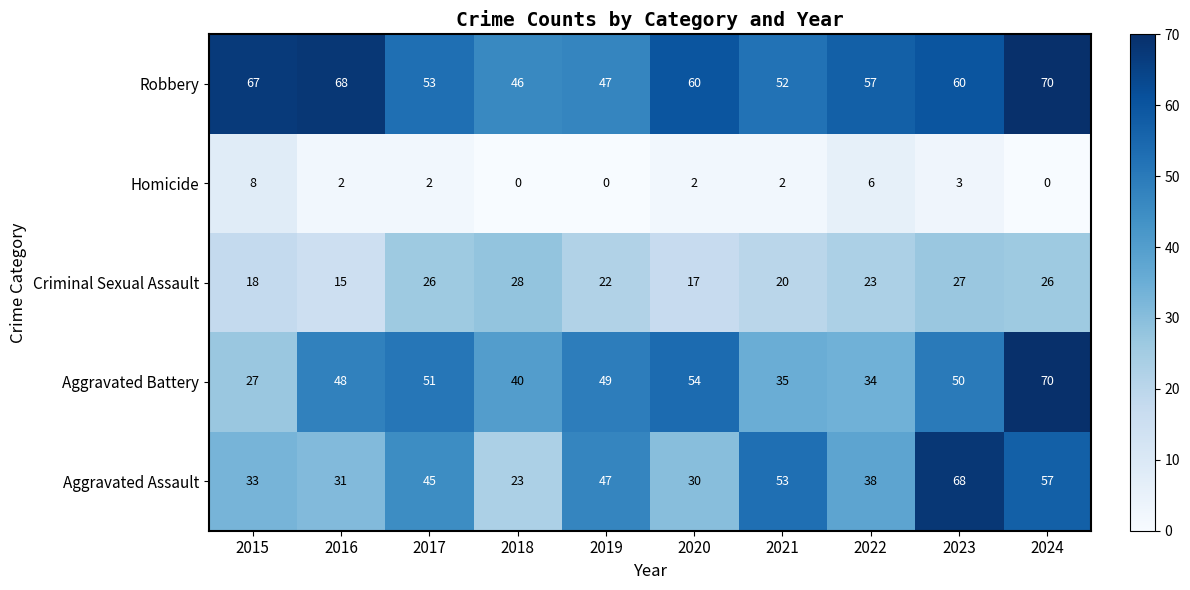

Is it true that Robbery equals 42 at 2015?

False